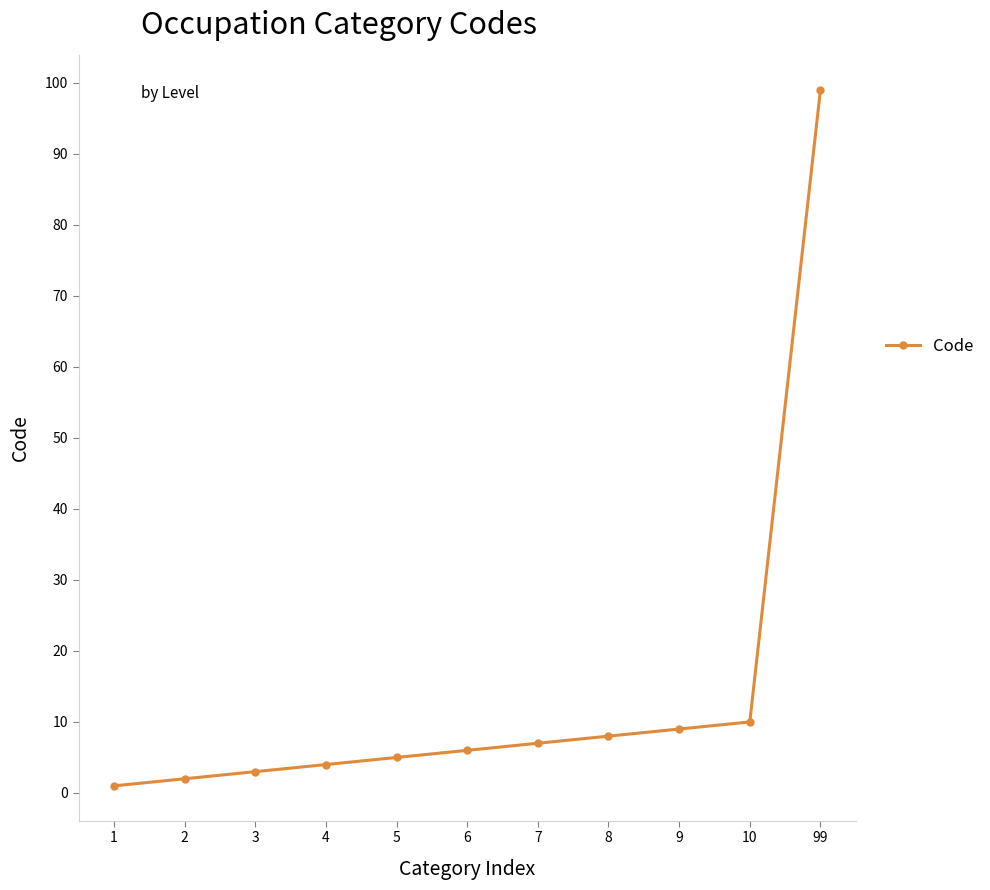

Approximately how many times larger is the value at 10 compared to 6?

1.7